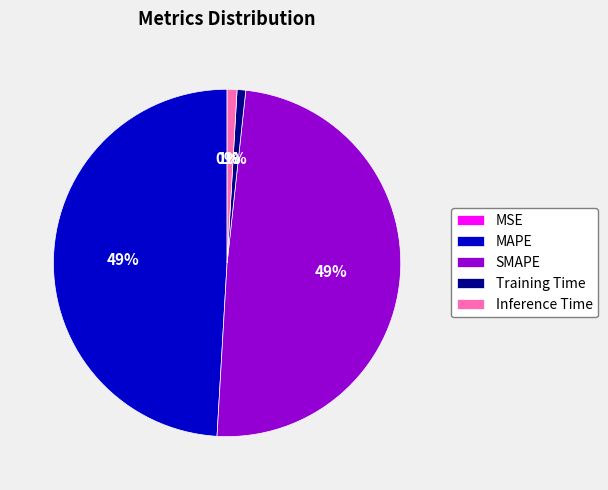

Which slice is the largest?

SMAPE